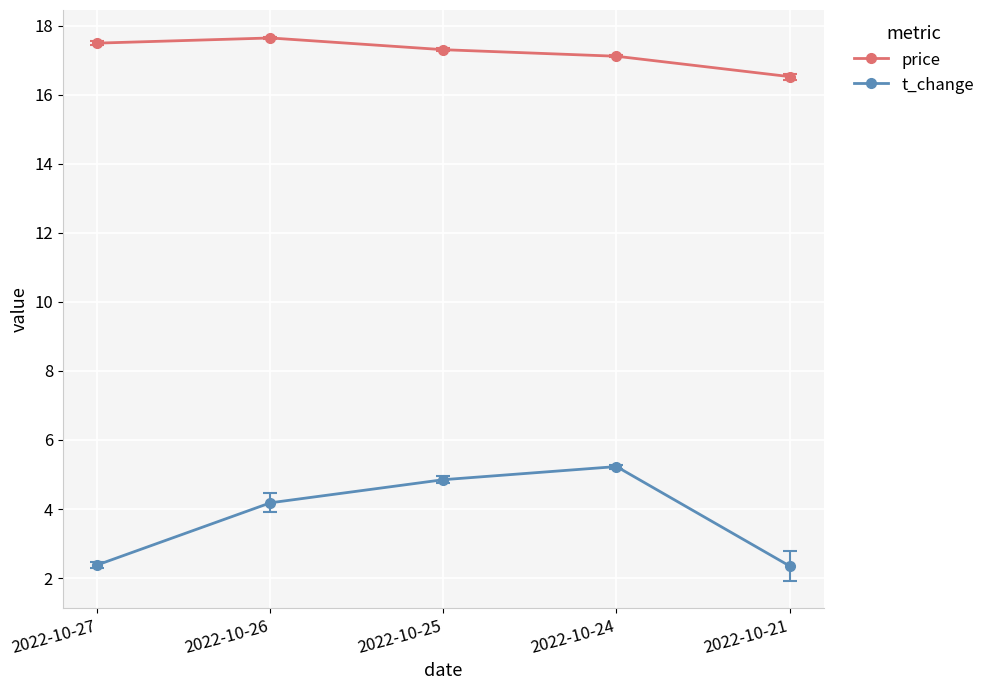

How many lines are shown in the chart?

2